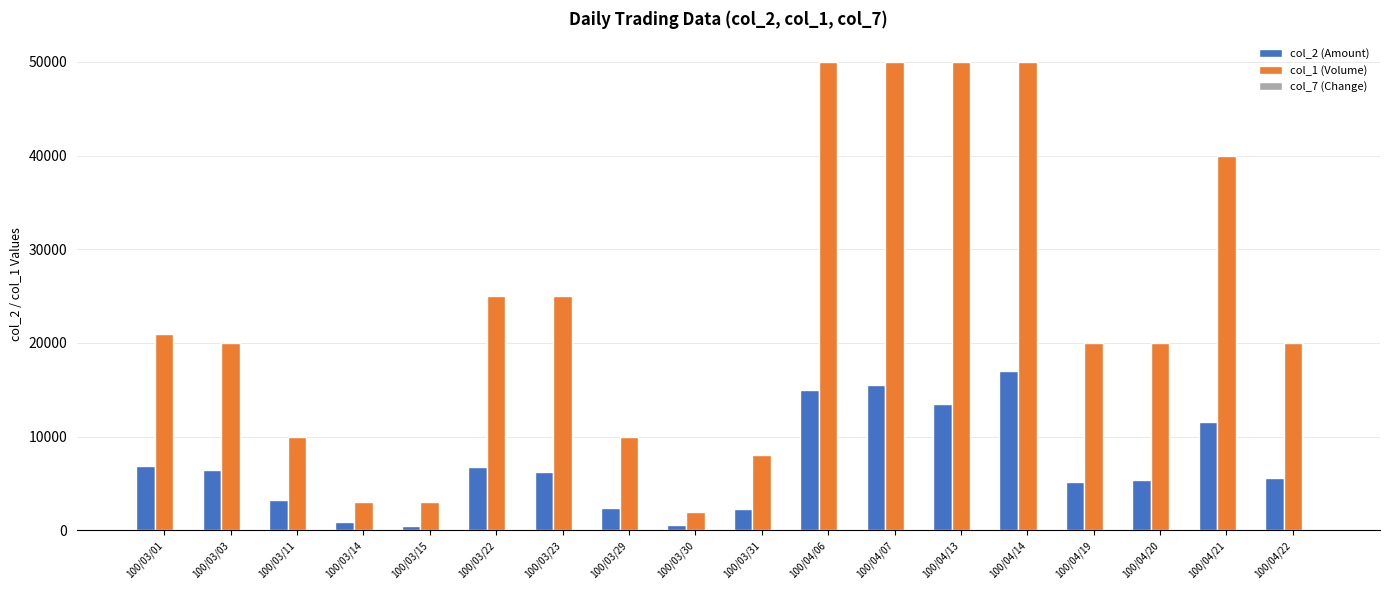

What is the maximum value for col_1 (Volume)?

50000.0